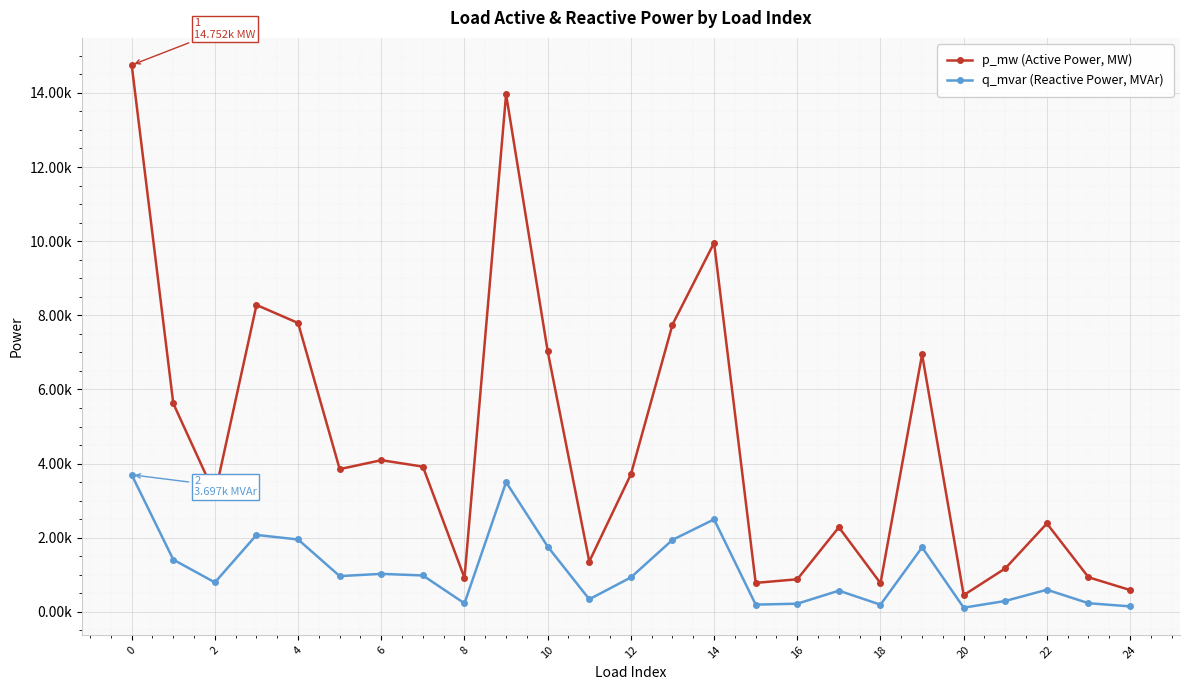

What is the label of the 1st point from the right?

24